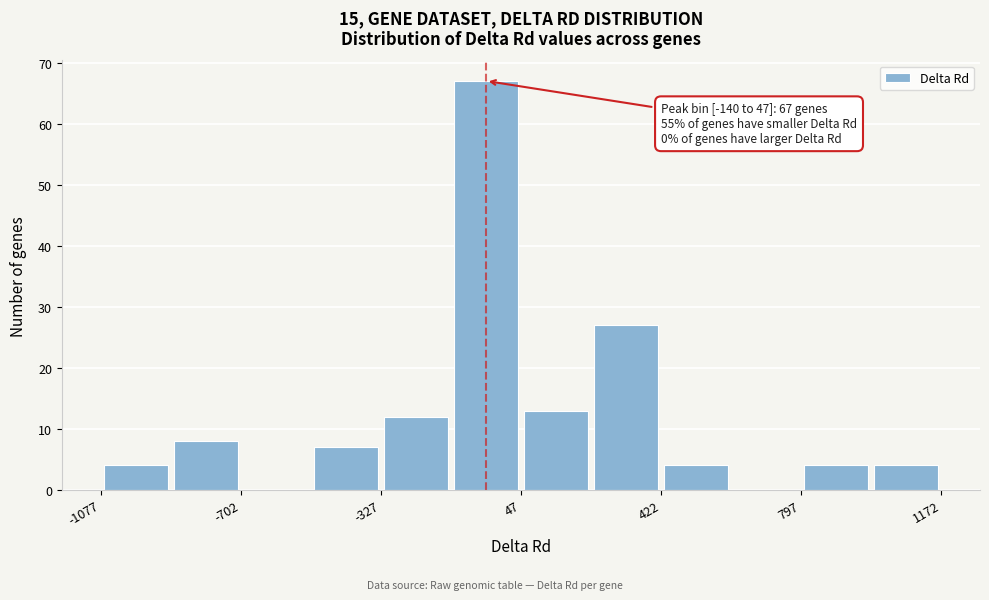

Read against the x-axis, roughly where is the centre of the tallest bar?

-50